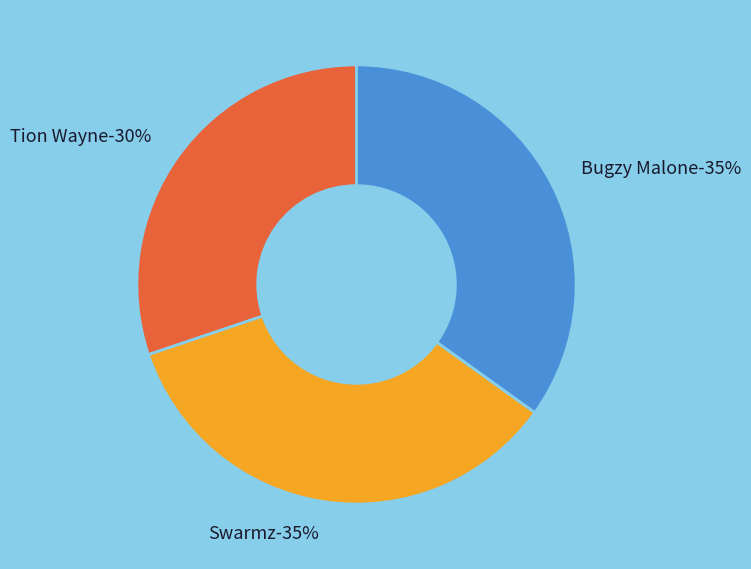

To the nearest percent, what percentage of the pie is Swarmz?

35%